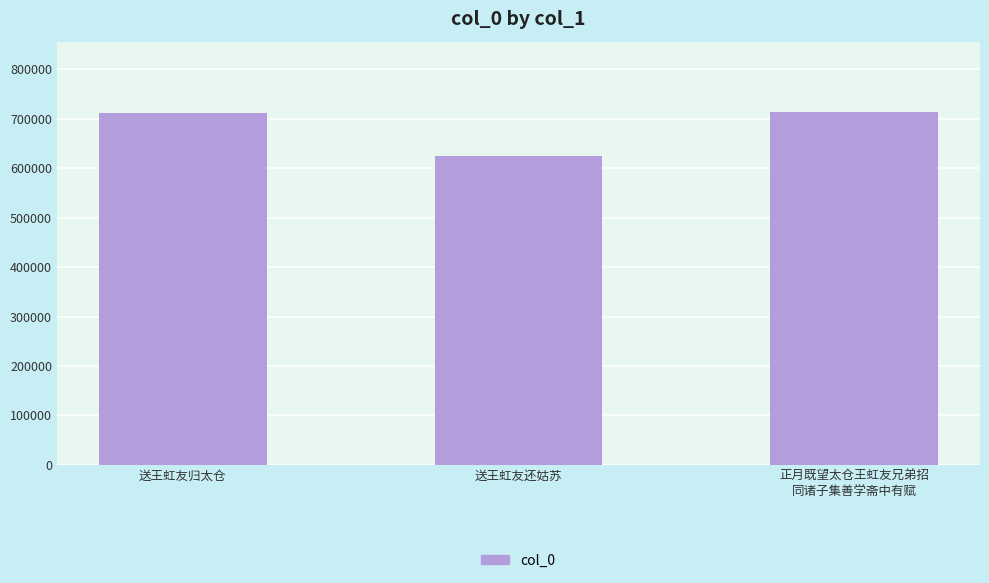

Between 送王虹友归太仓 and 送王虹友还姑苏, which is larger?

送王虹友归太仓